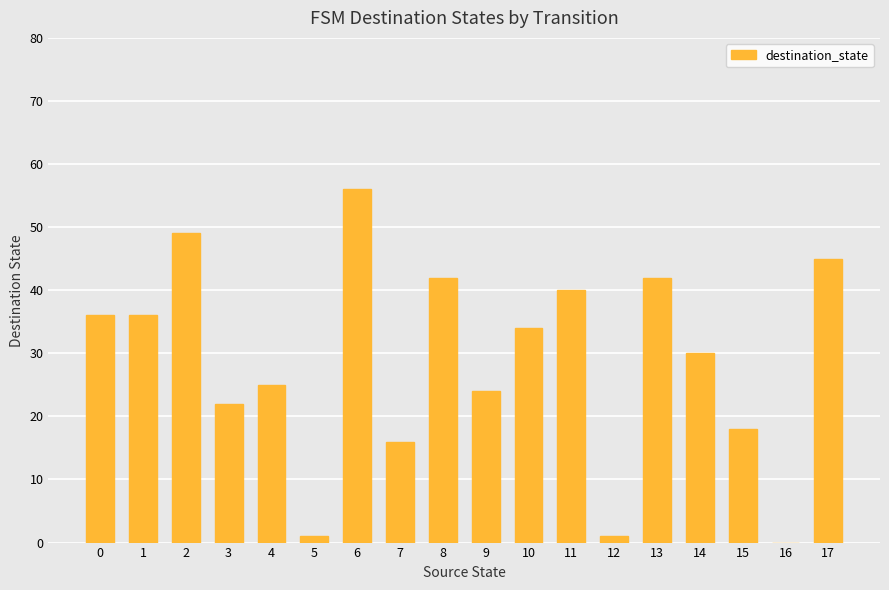

Reading left to right, transcribe all the data shown in this chart.

0=36	1=36	2=49	3=22	4=25	5=1	6=56	7=16	8=42	9=24	10=34	11=40	12=1	13=42	14=30	15=18	16=0	17=45